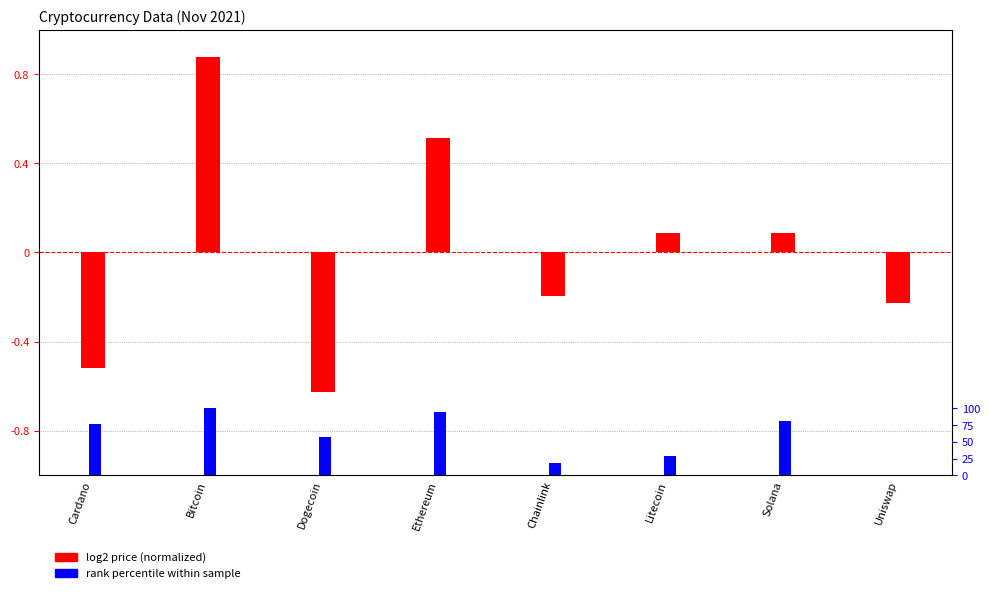

What is the label of the 2nd bar from the left?

Bitcoin